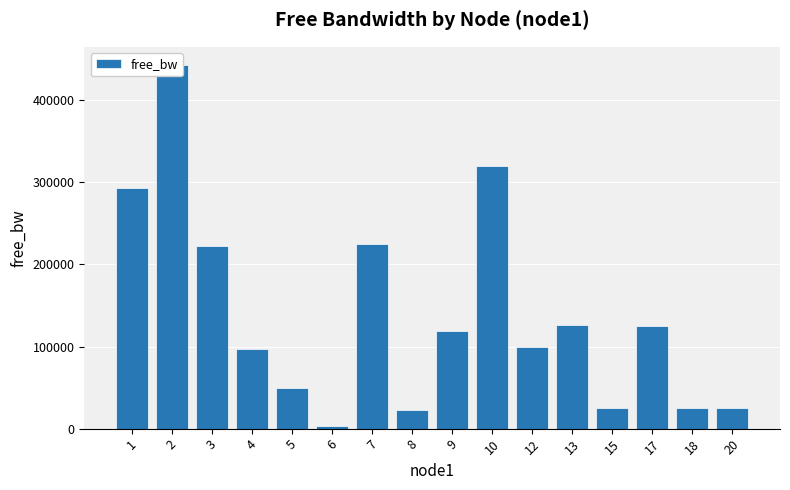

Reading right to left, extract all data points from this chart.

24999.8	24987.9	124800.5	24996.2	126499.3	99914.0	320239.7	118836.3	22658.0	224470.1	2913.6	49972.2	96772.1	223033.0	443101.7	292802.4